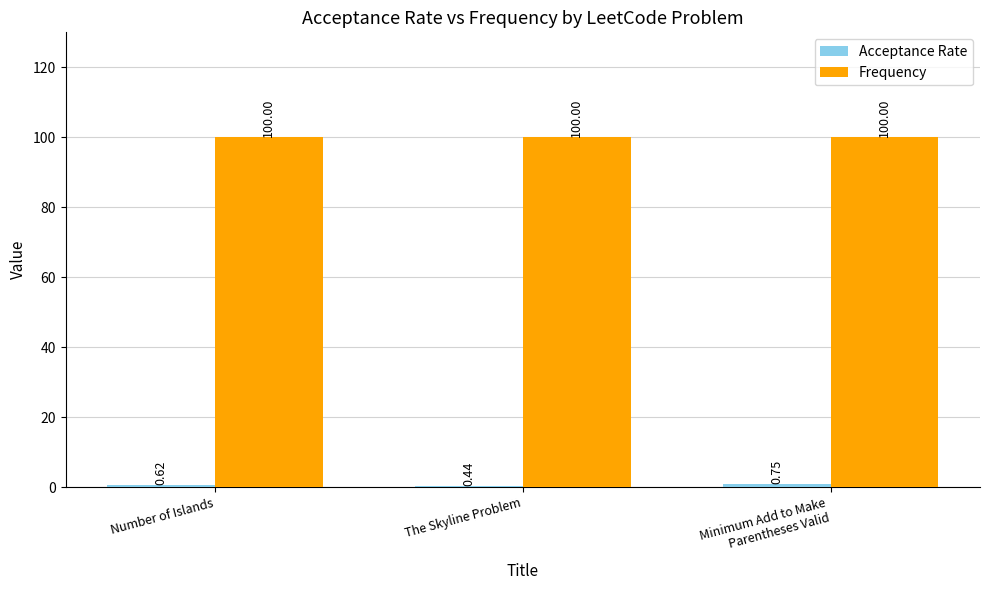

Is it true that Frequency equals 40.5 at Minimum Add to Make
Parentheses Valid?

False